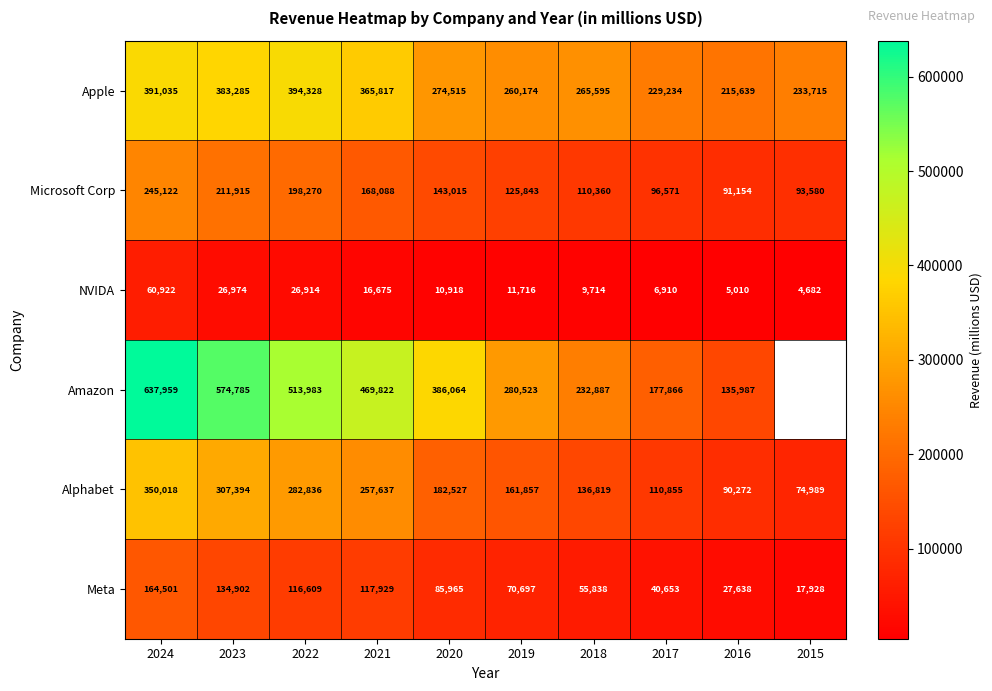

Where is Meta nearest to the value 91214?

2020